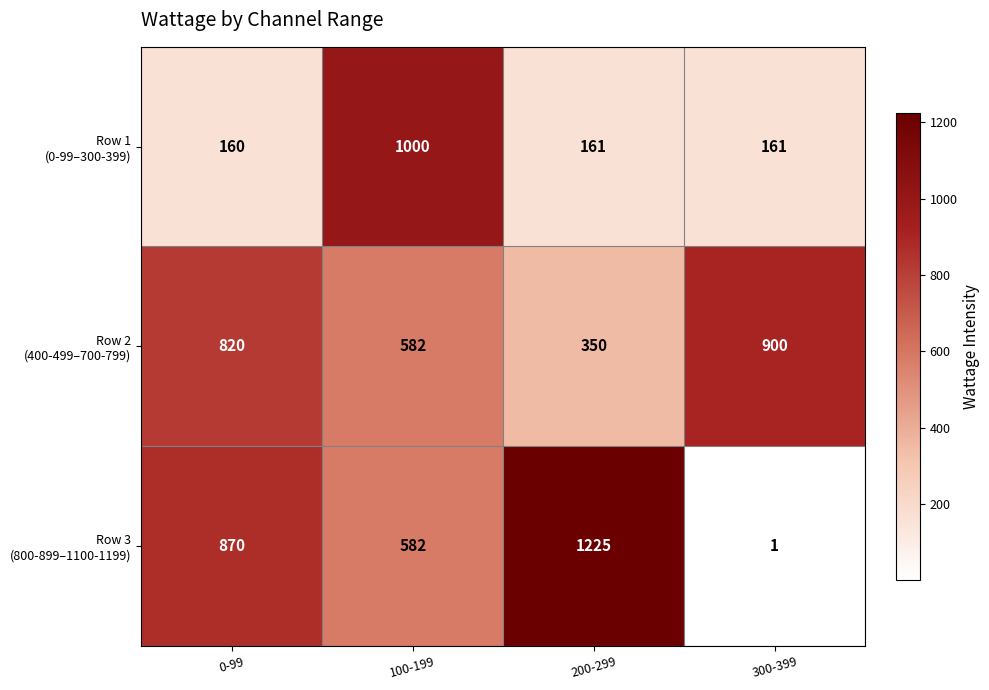

At which category is the sum across all series the highest?

100-199